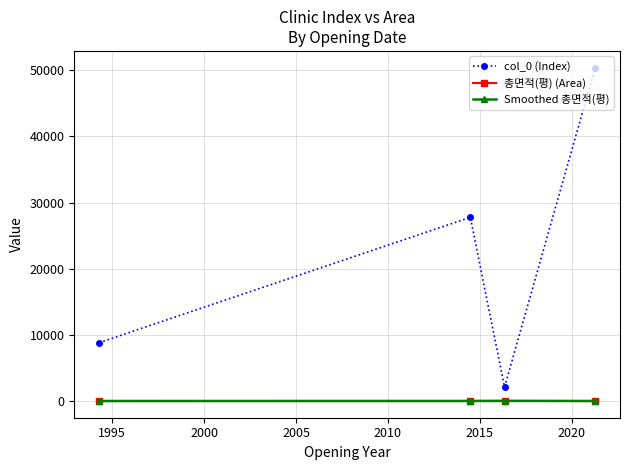

Which series has the largest total across all categories?

col_0 (Index)